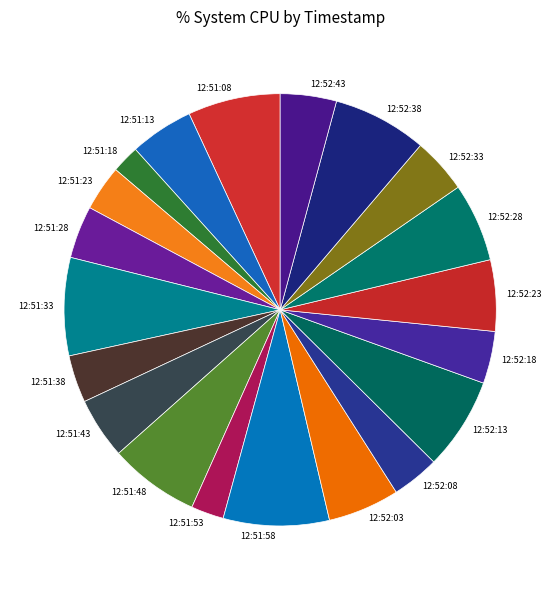

Which category has the biggest portion of the pie?

12:51:58